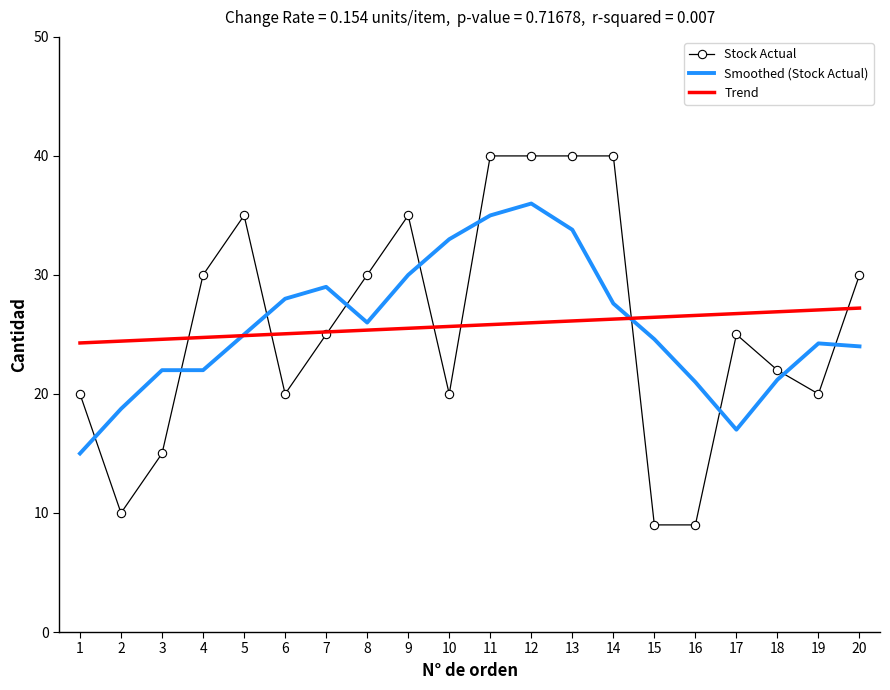

Is the value of Stock Actual at 9 greater than the value of Smoothed (Stock Actual) at 2?

Yes